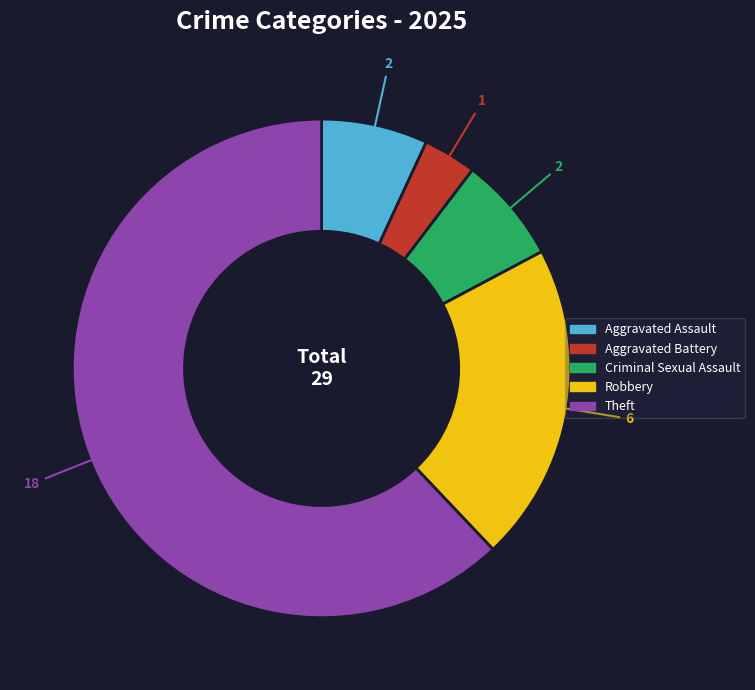

Combined, do Criminal Sexual Assault and Aggravated Assault account for over 50%?

No